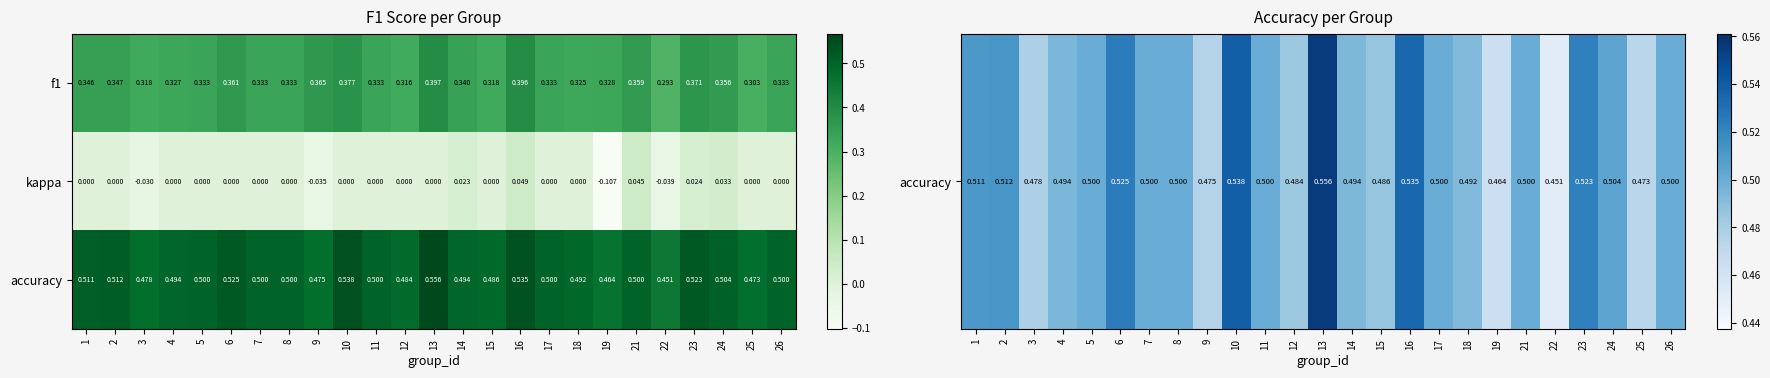

Which series has the widest spread of values?

kappa